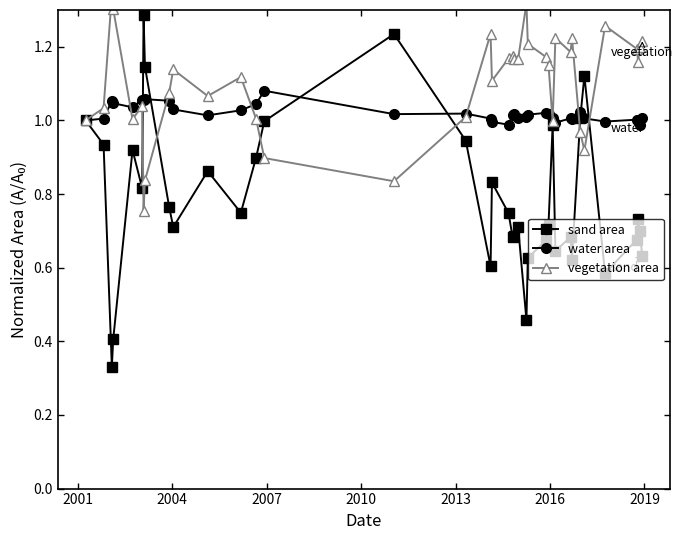

What is the highest value of the vegetation area series?

1.3